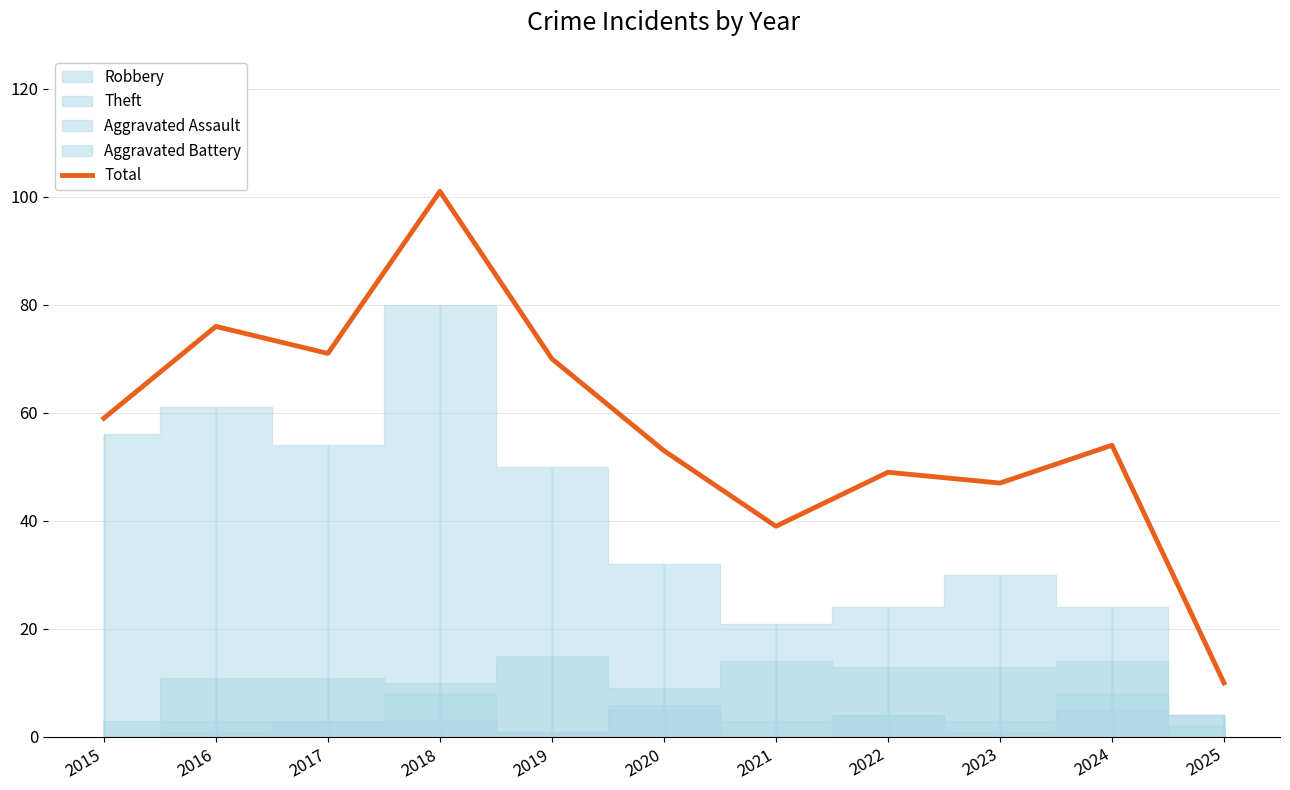

True or false: the data shows 62 at 2018.

False